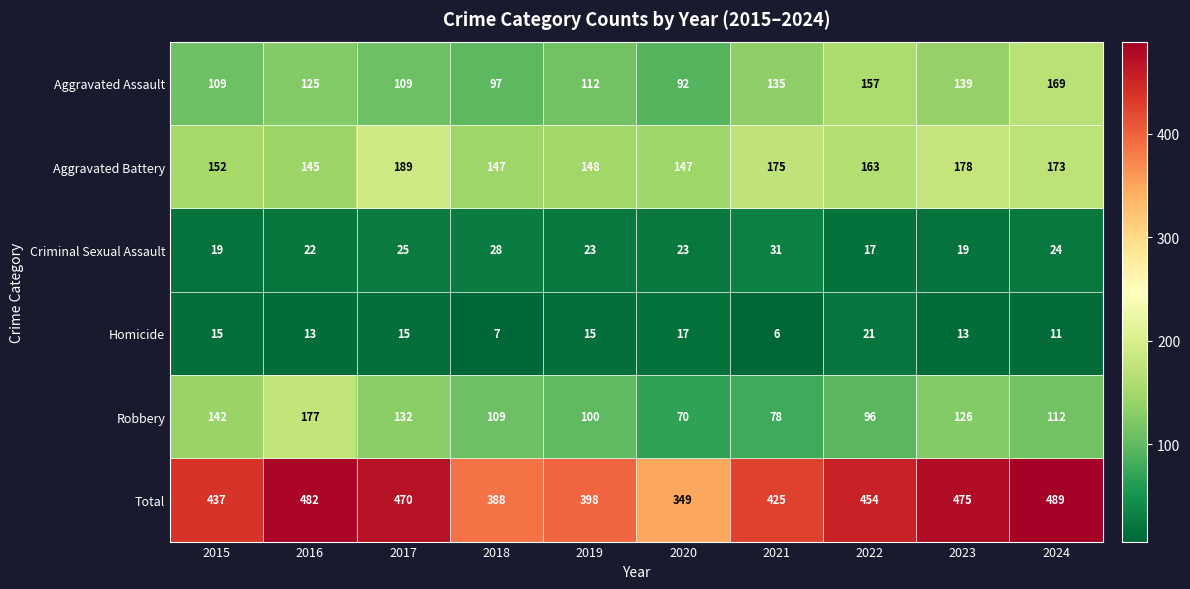

Rank the series by their maximum value, from lowest to highest.

Homicide, Criminal Sexual Assault, Aggravated Assault, Robbery, Aggravated Battery, Total